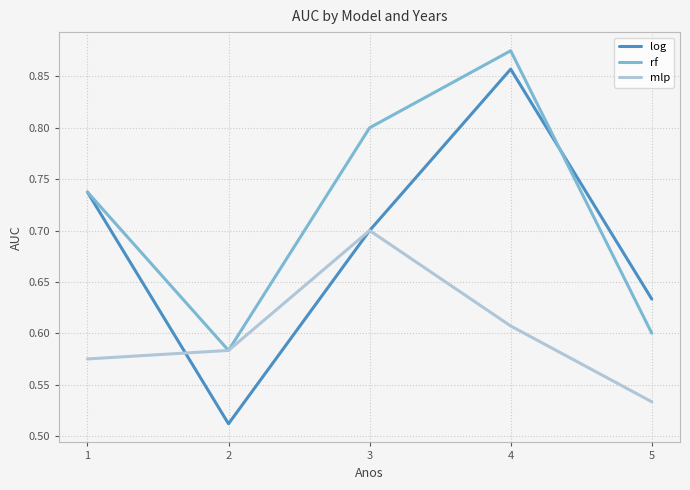

How many lines are shown in the chart?

3